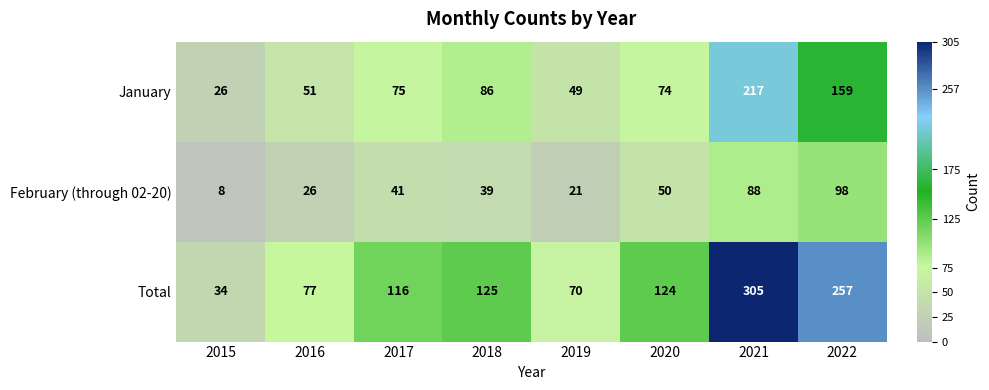

At how many categories does at least one series exceed 185?

2